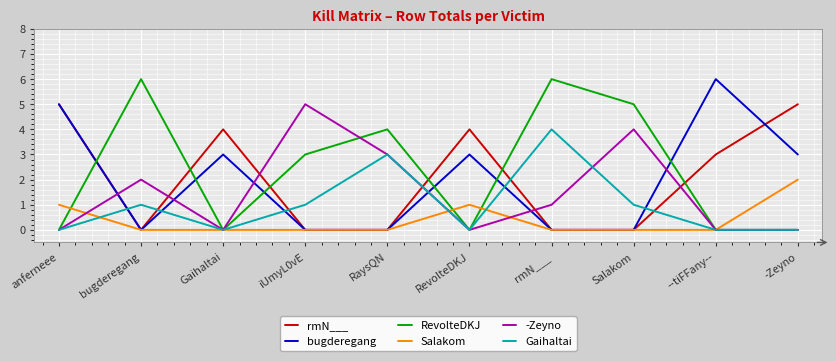

Between which two adjacent categories do bugderegang and -Zeyno first intersect?

anferneee and bugderegang